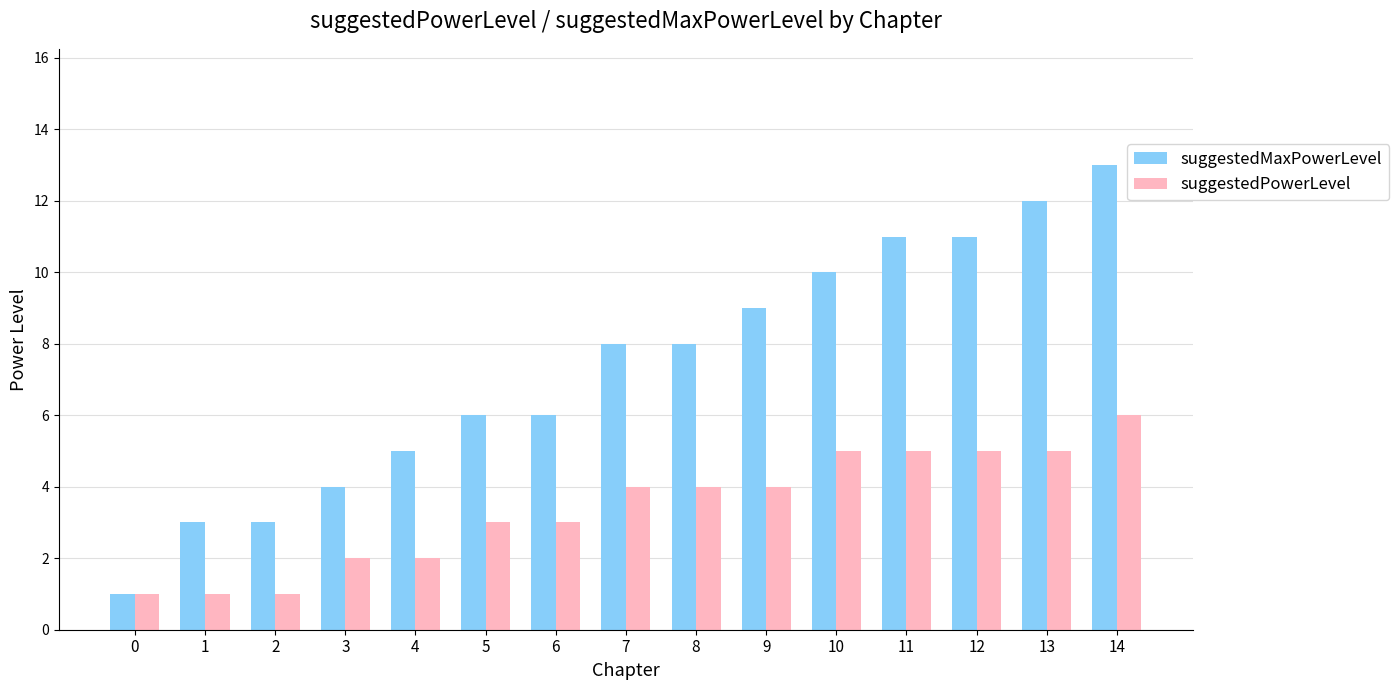

What value does the suggestedMaxPowerLevel series have at 1?

3